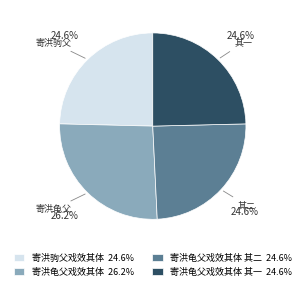

What is the ratio of the value at 寄洪龟父戏效其体 其二 24.6% to the value at 寄洪龟父戏效其体 26.2%?

0.9